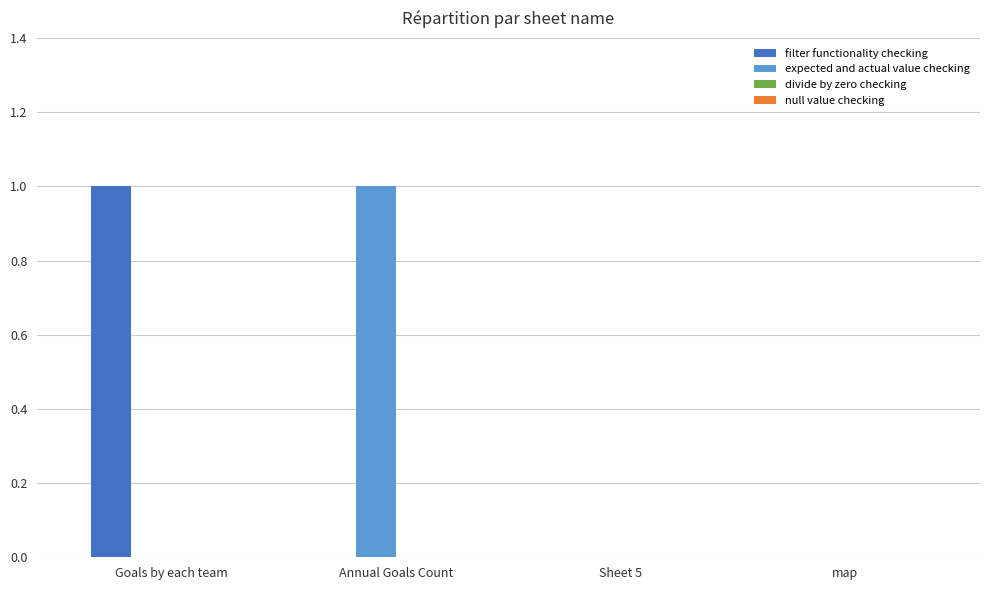

True or false: filter functionality checking has a value of 1 at map.

False